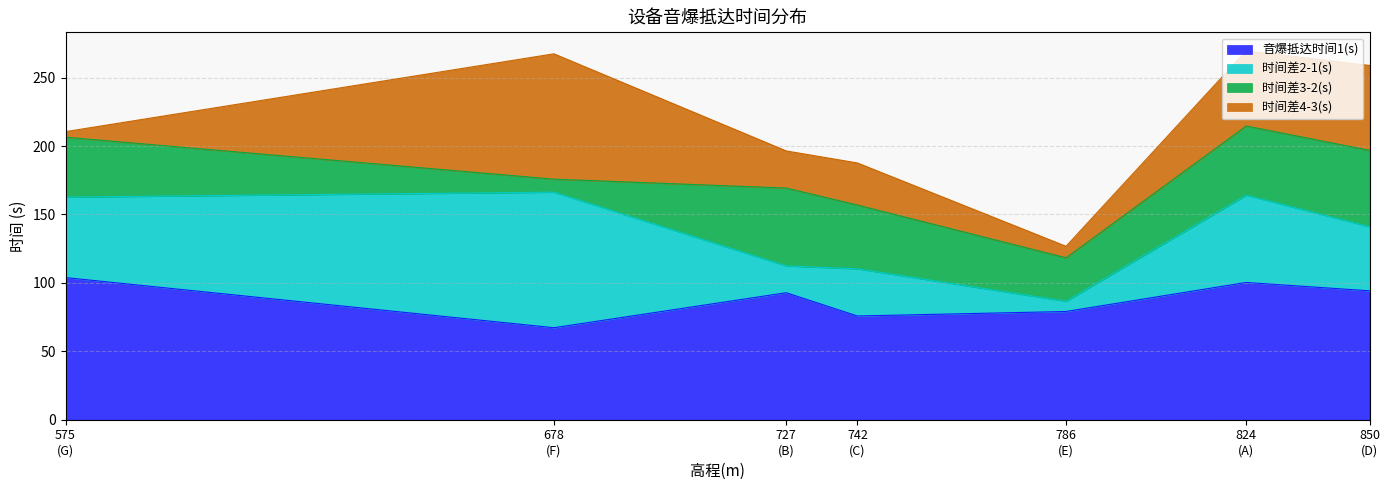

What is the lowest value of the 音爆抵达时间1(s) series?

67.2